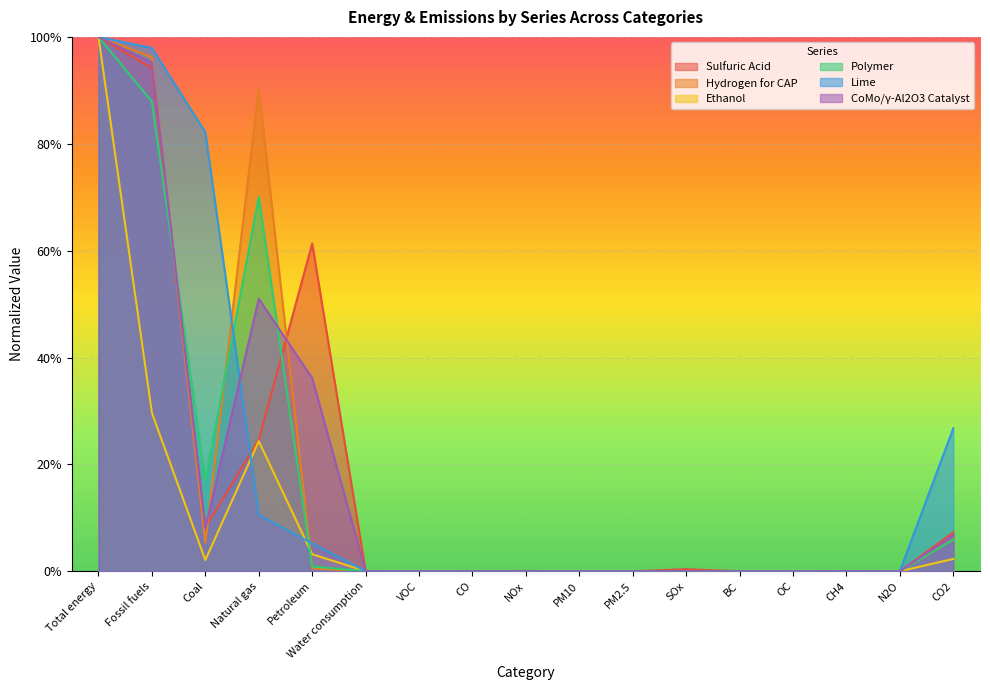

Is it true that Sulfuric Acid equals 0.0 at N2O?

True